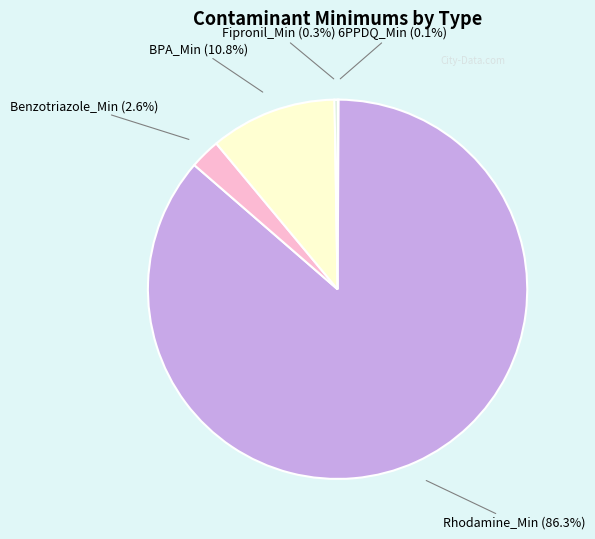

What is the largest slice in the pie chart?

Rhodamine_Min